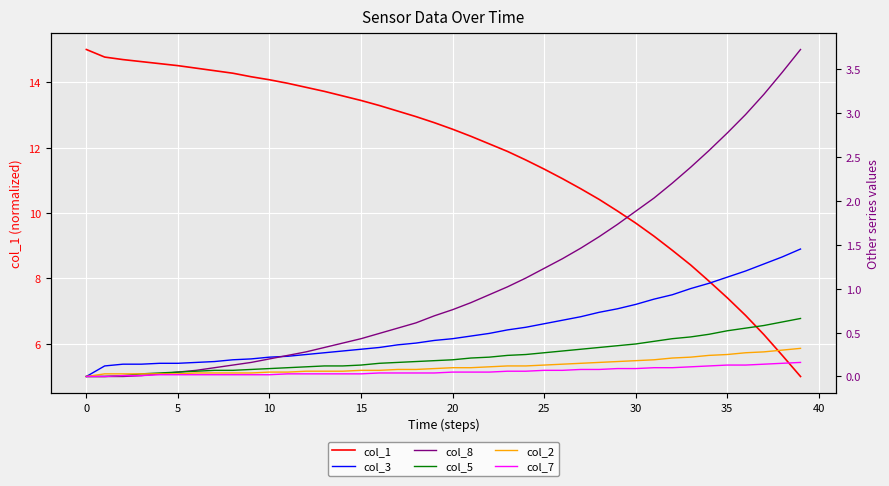

What is the value of the col_3 point at the 3rd from the left?

0.1